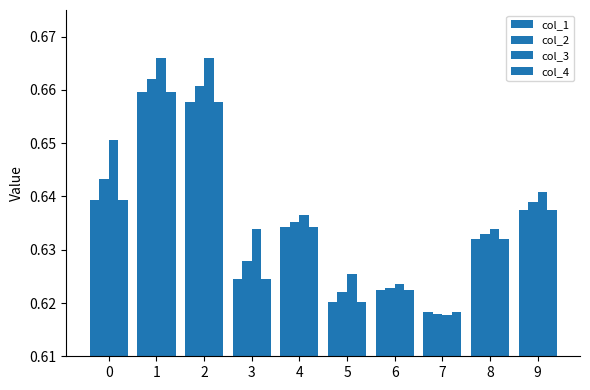

Does the chart contain any negative values?

No